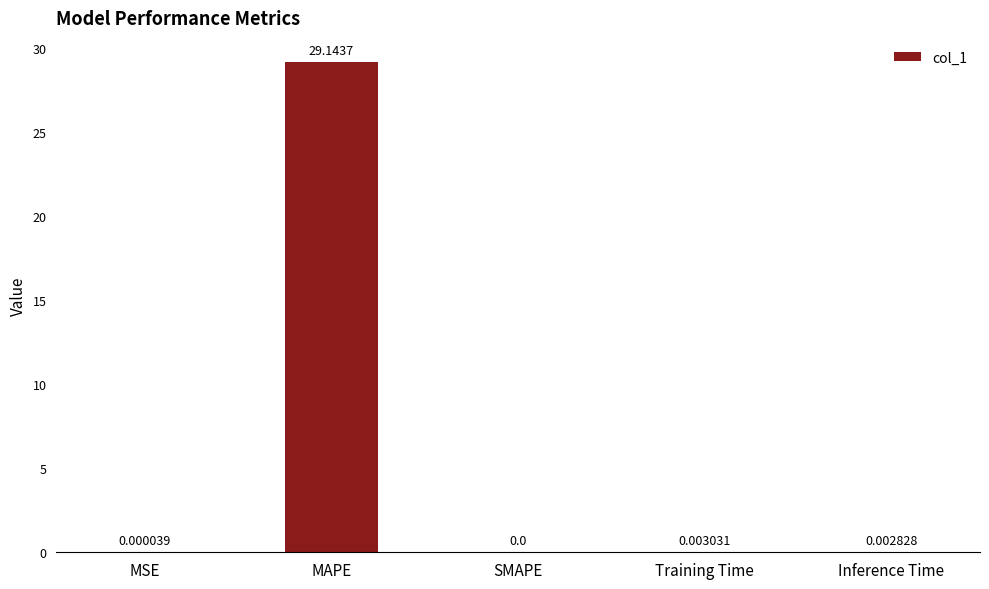

At which label is the value closest to 14?

Training Time